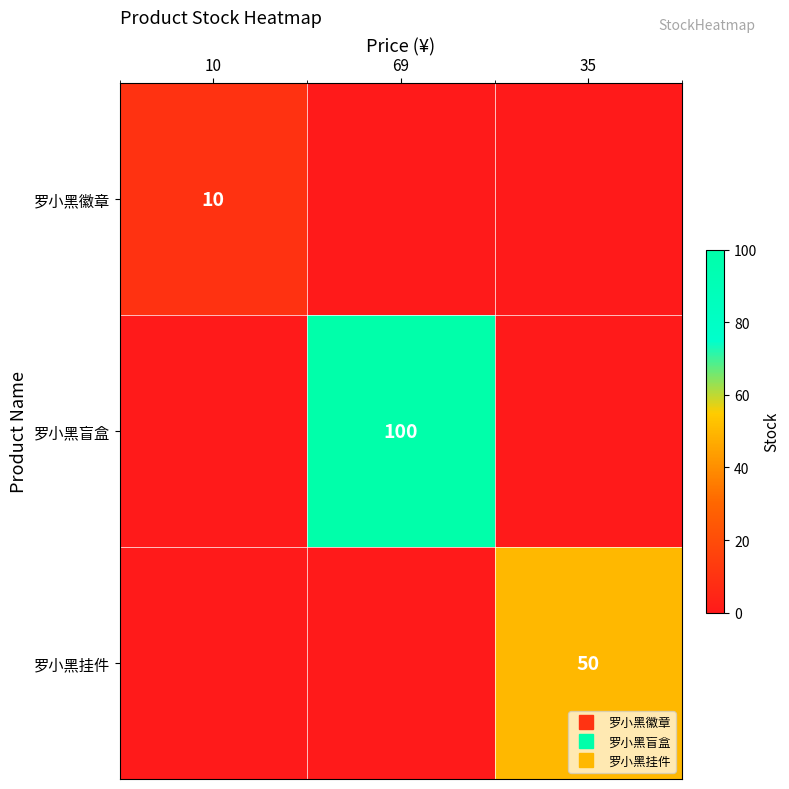

What is the sum of the 罗小黑盲盒 values at 69 and 10?

100